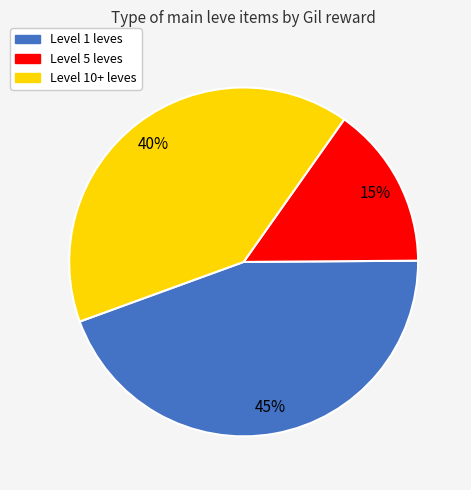

What is the smallest slice in the pie chart?

Level 5 leves